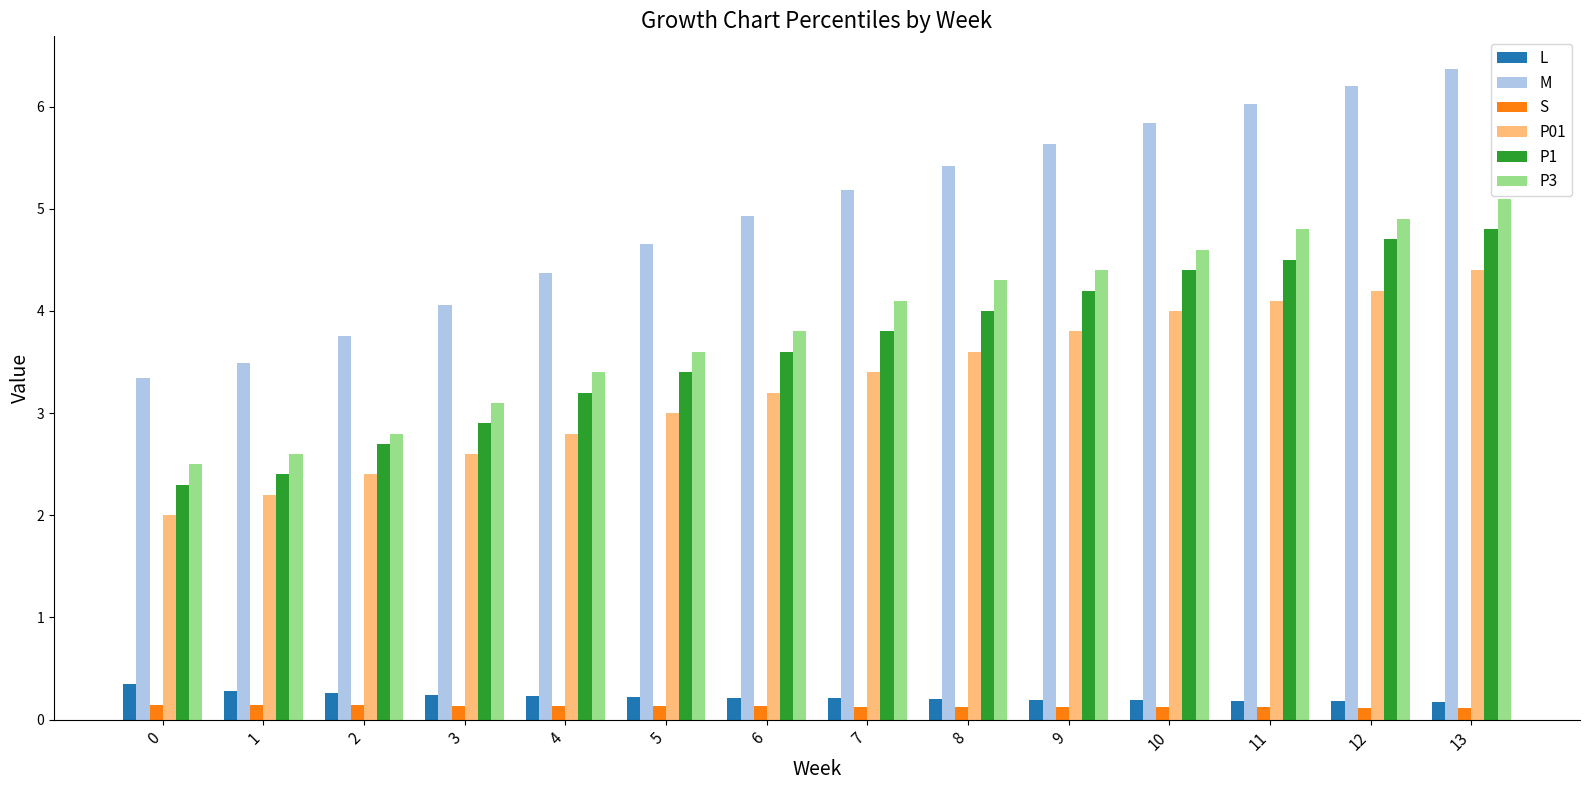

Is it true that P1 equals 3.4 at 5?

True